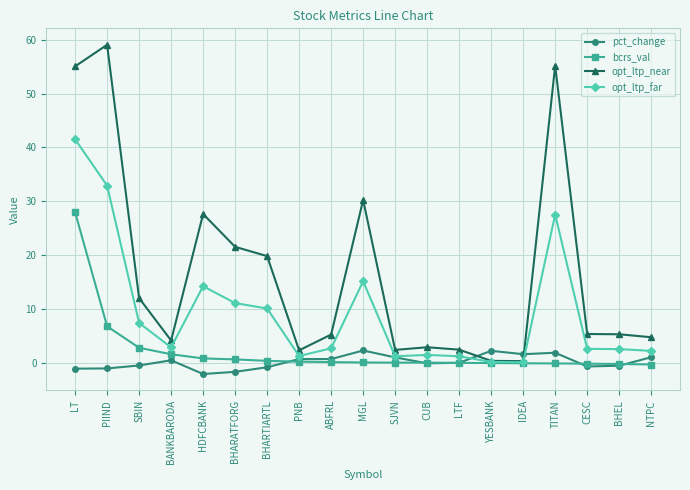

How many distinct data groups are displayed?

4